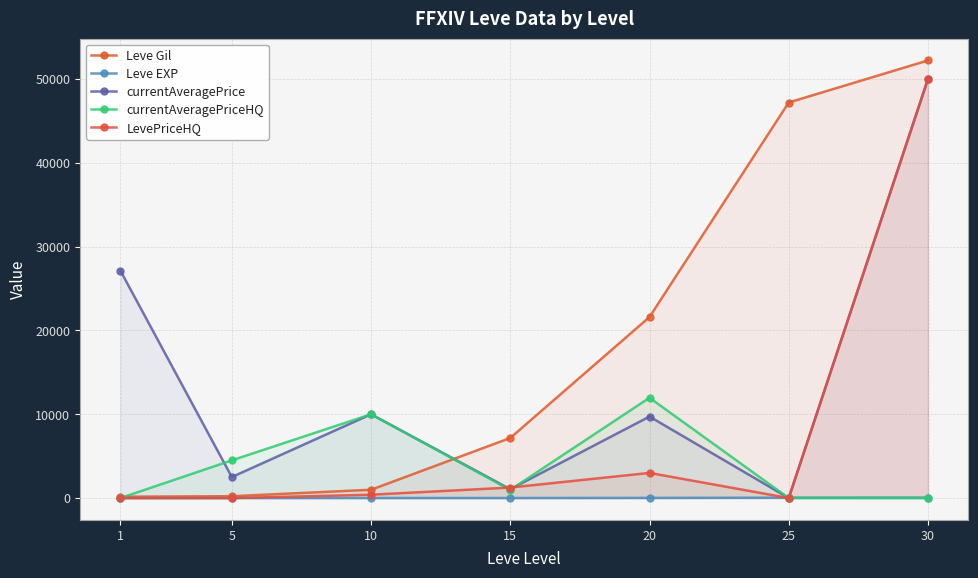

Where do currentAveragePrice and LevePriceHQ first cross each other?

10 and 15